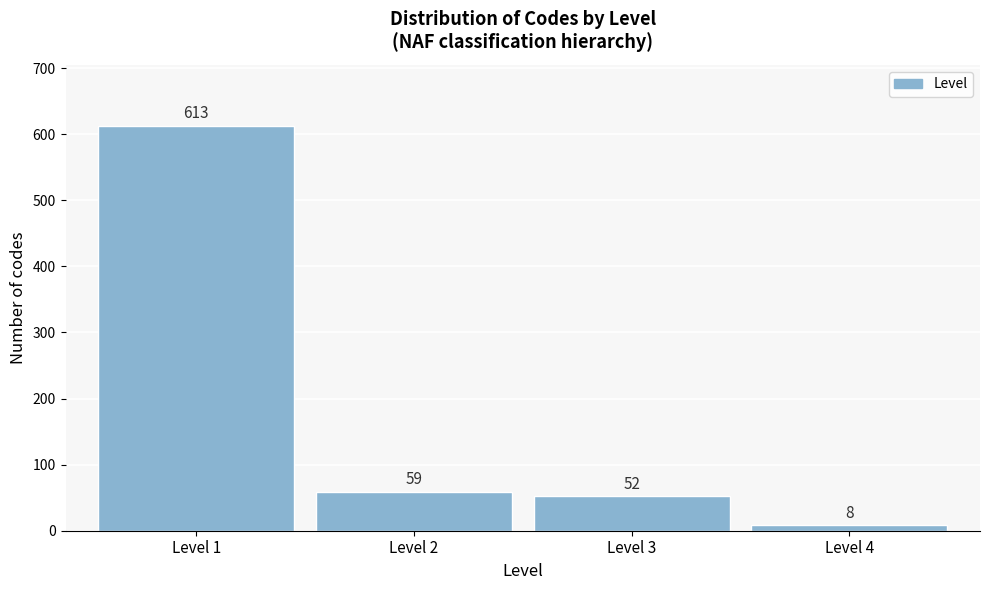

Reading right to left, transcribe all the data shown in this chart.

8	52	59	613